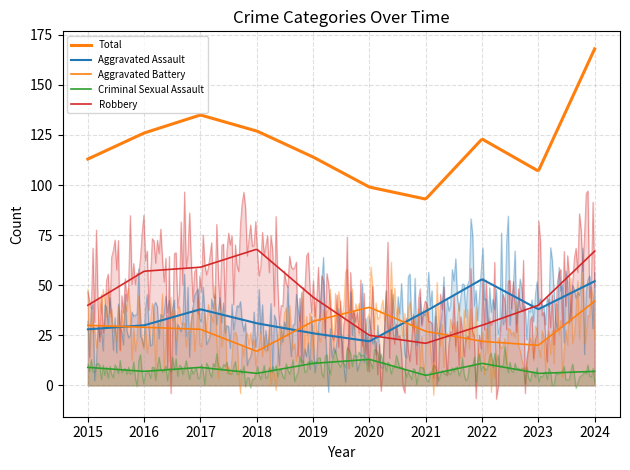

Is the value of Total at 2017 greater than the value of Criminal Sexual Assault at 2016?

Yes